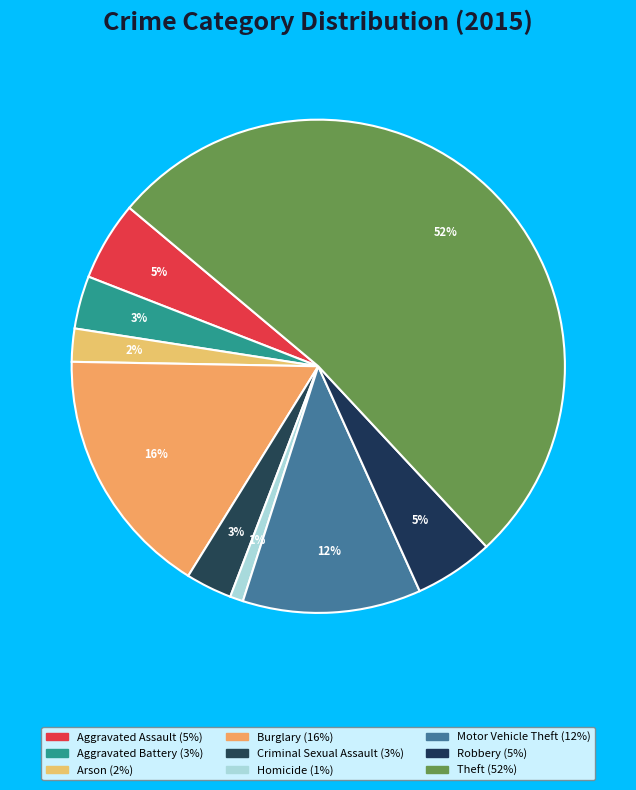

Rank the categories by value from lowest to highest.

Homicide, Arson, Criminal Sexual Assault, Aggravated Battery, Aggravated Assault, Robbery, Motor Vehicle Theft, Burglary, Theft